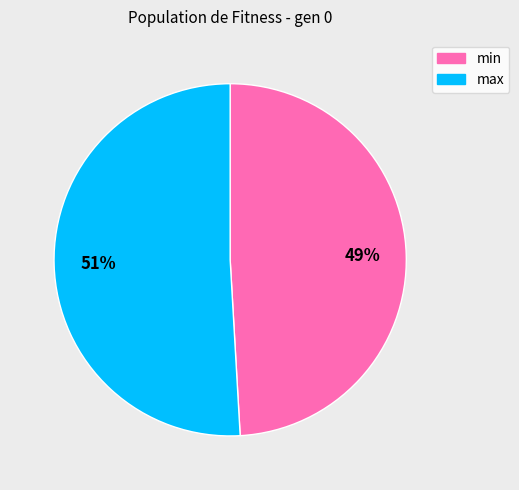

Which category accounts for the majority?

max